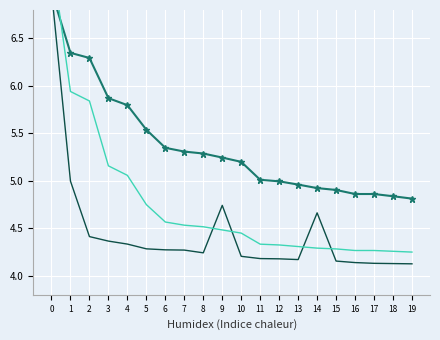

What is the greatest value displayed?

19.6